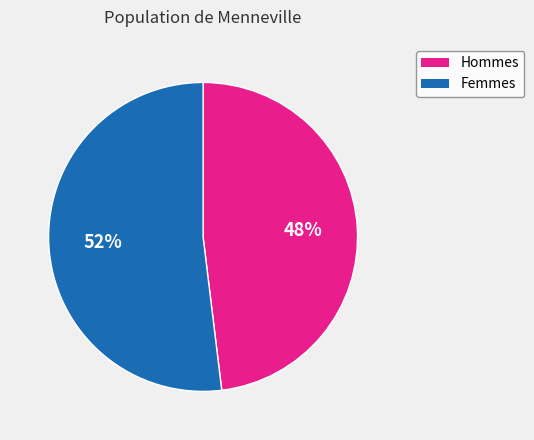

How many slices are in this pie chart?

2